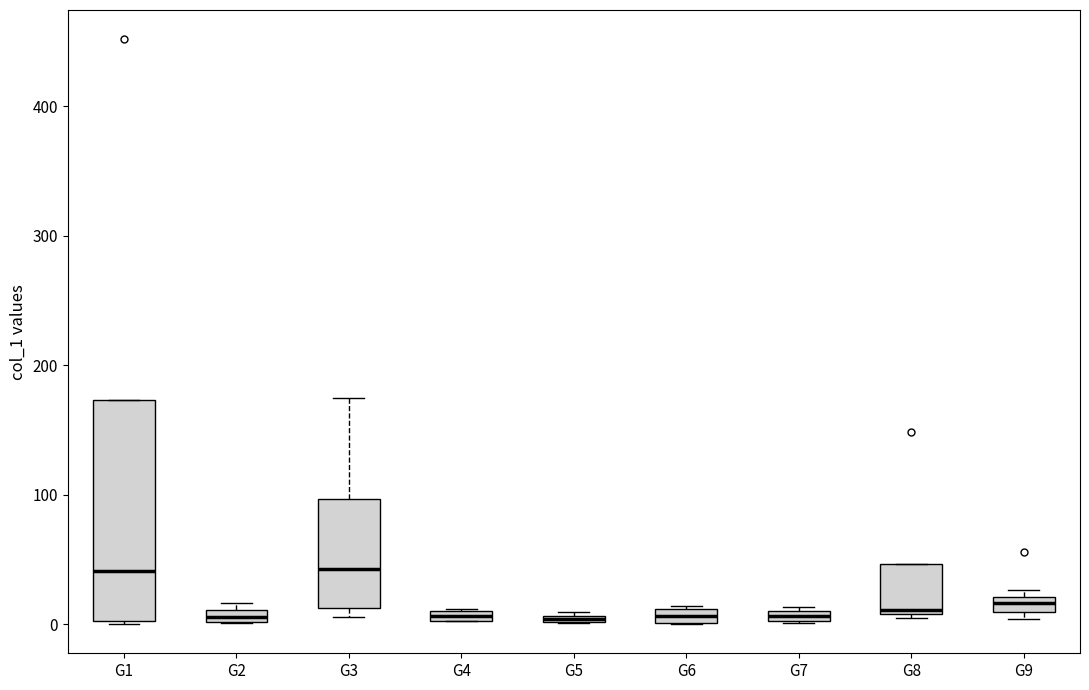

Where is the upper edge of the box for G9 on the y-axis? The values are not printed on the chart, so give them approximately, as read against the axis.

20